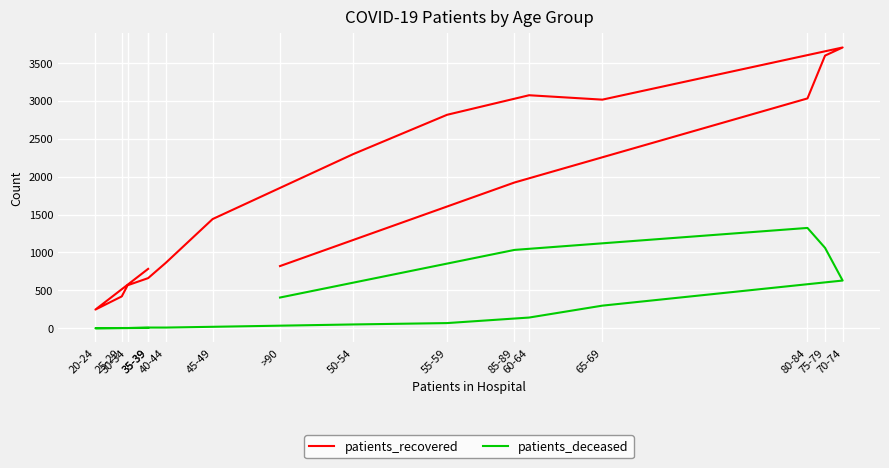

At 65-69, list the series in order from smallest to largest.

patients_deceased, patients_recovered